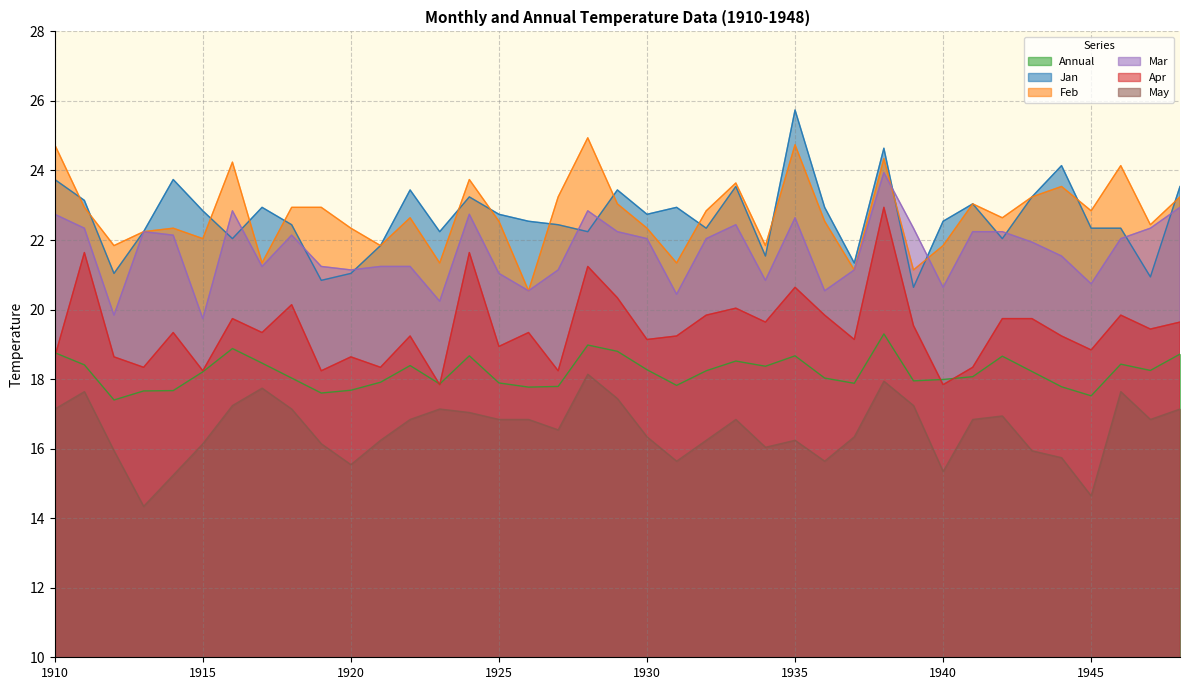

List the labels in order of Feb value, largest first.

1928, 1910, 1935, 1938, 1916, 1946, 1924, 1933, 1944, 1927, 1943, 1948, 1929, 1941, 1911, 1918, 1919, 1932, 1945, 1922, 1942, 1925, 1936, 1947, 1914, 1920, 1930, 1913, 1915, 1912, 1921, 1934, 1940, 1917, 1923, 1931, 1937, 1939, 1926